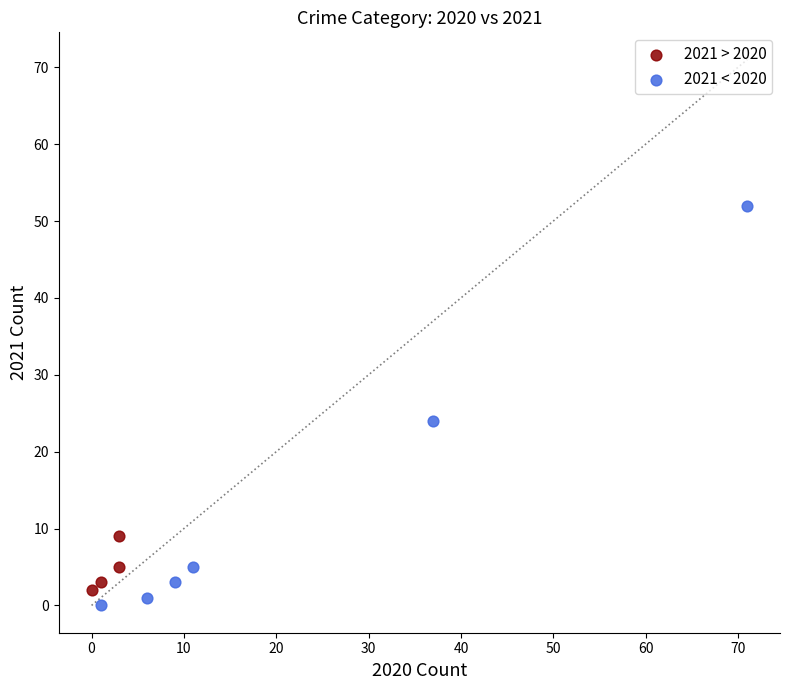

Which series reaches the minimum Y coordinate?

2021 < 2020